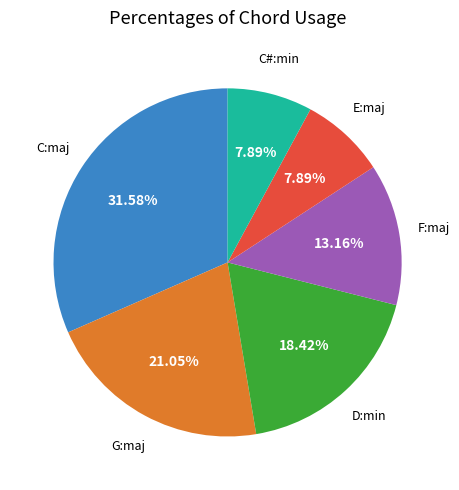

Which has a higher value, G:maj or C:maj?

C:maj